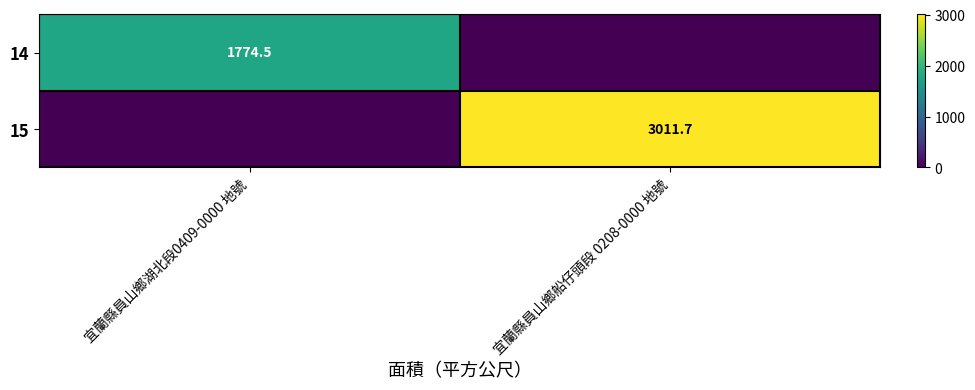

True or false: 14 has a value of 1774.5 at 宜蘭縣員山鄉湖北段0409-0000 地號.

True